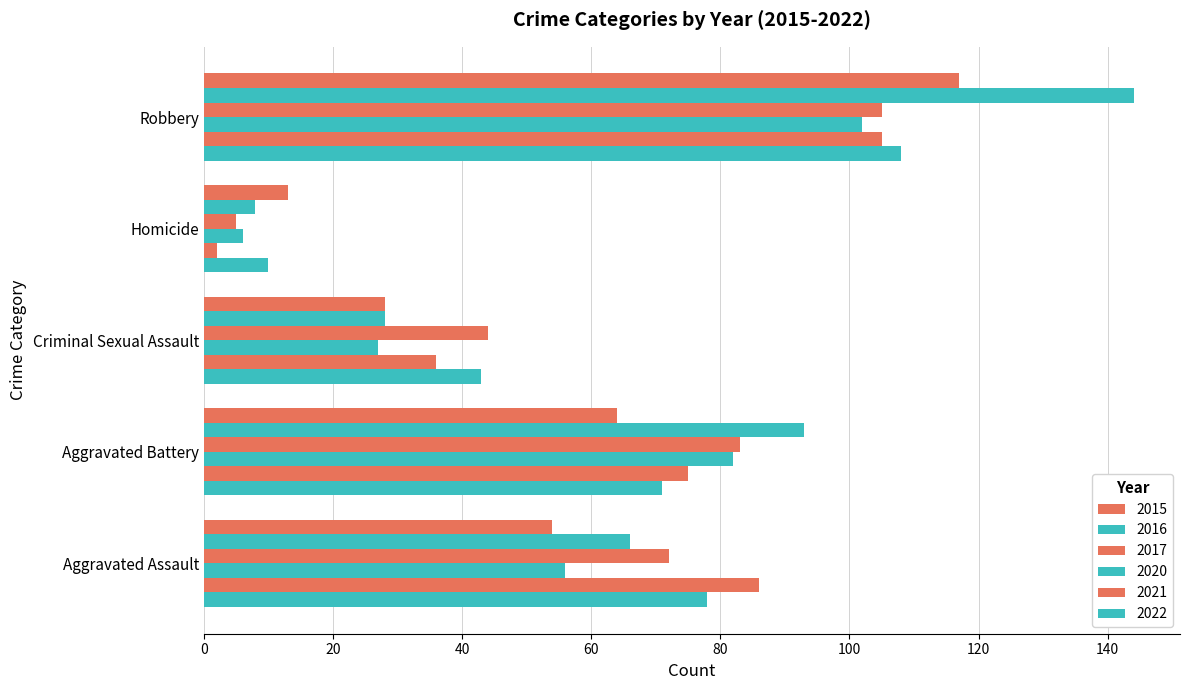

Reading left to right, list all the values displayed in this chart.

2015: 54	64	28	13	117
2016: 66	93	28	8	144
2017: 72	83	44	5	105
2020: 56	82	27	6	102
2021: 86	75	36	2	105
2022: 78	71	43	10	108